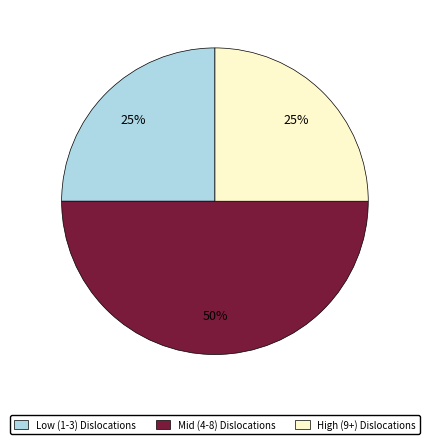

Combined, do Mid (4-8) Dislocations and High (9+) Dislocations account for over 50%?

Yes